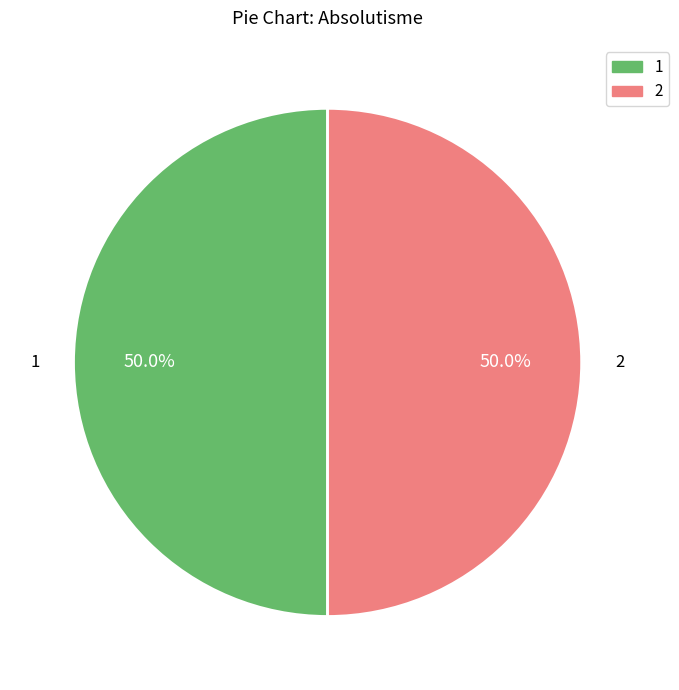

How many slices are in this pie chart?

2